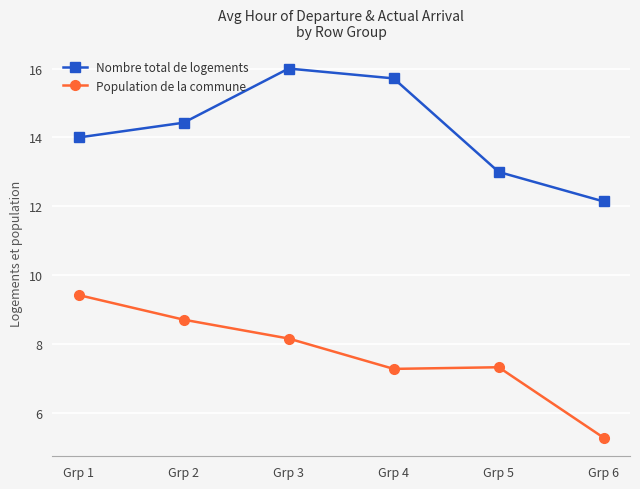

What is the average value of the Nombre total de logements series?

14.2